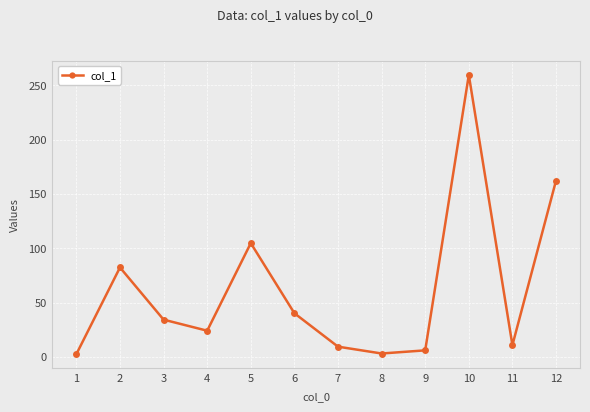

The chart shows a value of 40.1 at 6. True or false?

True